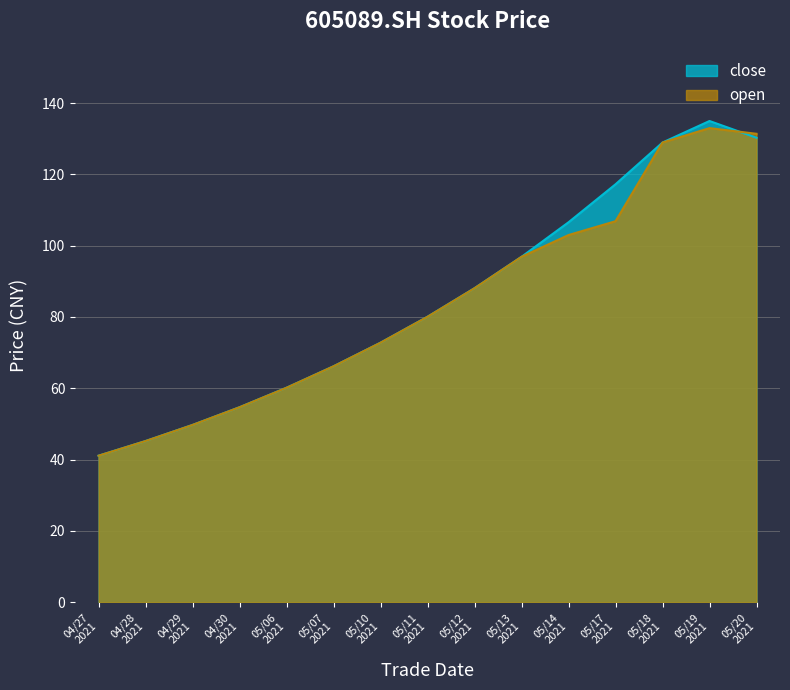

Which series ends up on top after the final intersection of close and open?

open